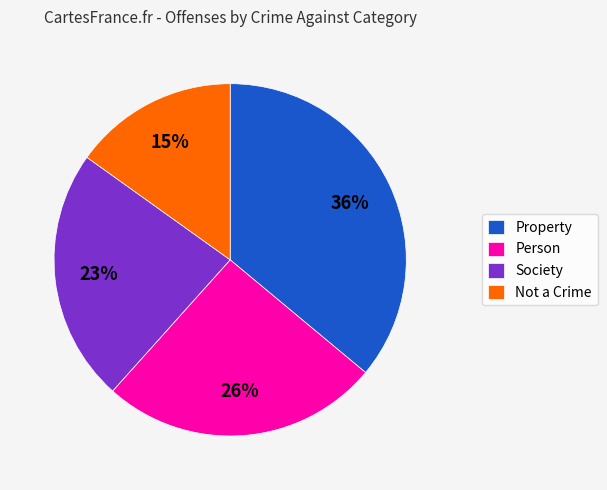

Is it true that Property is 30% of the pie?

False